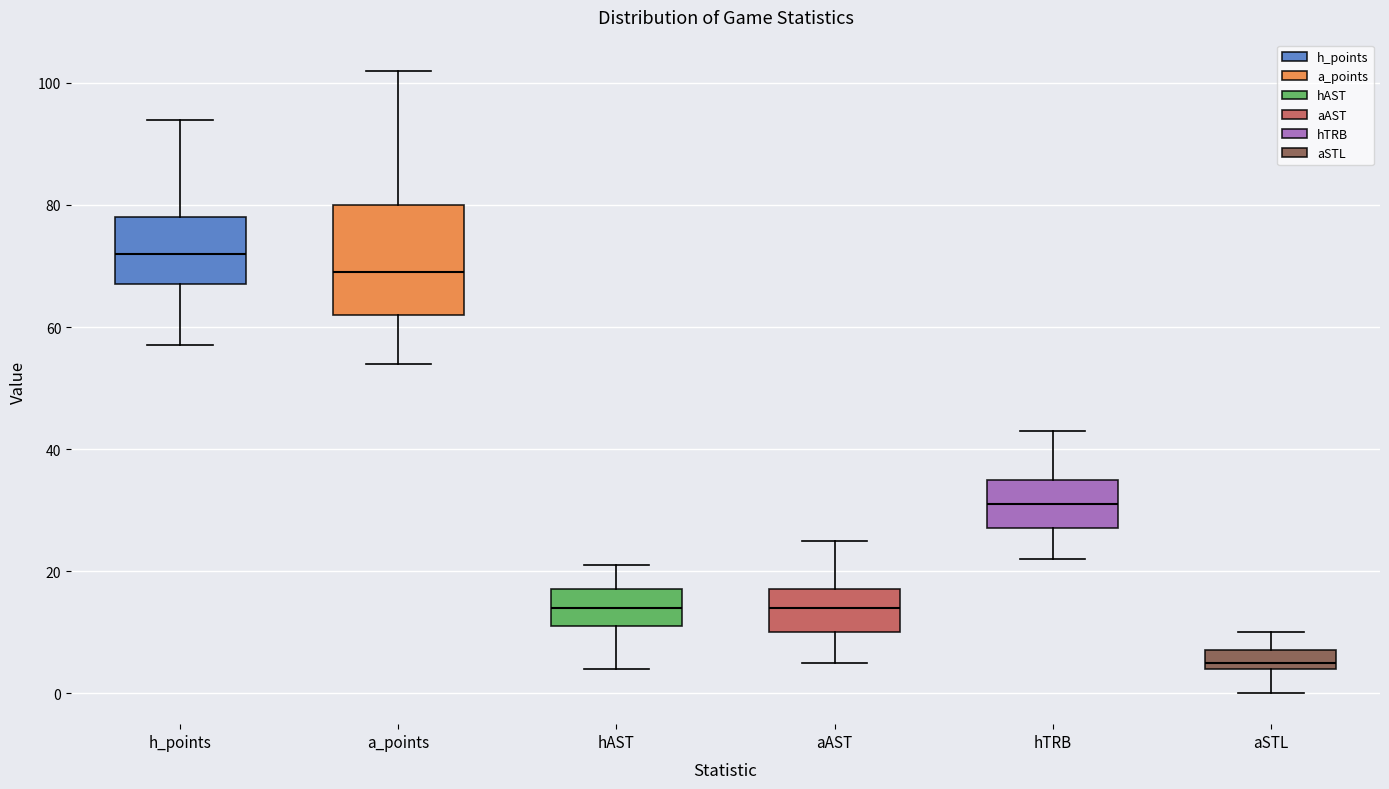

Reading left to right, read every box against the y-axis: the position of its median line, the range the box covers, and the ends of its whiskers. The values are not printed on the chart, so give them approximately, as read against the axis.

h_points: median 72, box 68 to 78, whiskers 58 to 94
a_points: median 70, box 62 to 80, whiskers 54 to 102
hAST: median 14, box 12 to 18, whiskers 4 to 22
aAST: median 14, box 10 to 18, whiskers 6 to 26
hTRB: median 32, box 28 to 36, whiskers 22 to 44
aSTL: median 6, box 4 to 8, whiskers 0 to 10